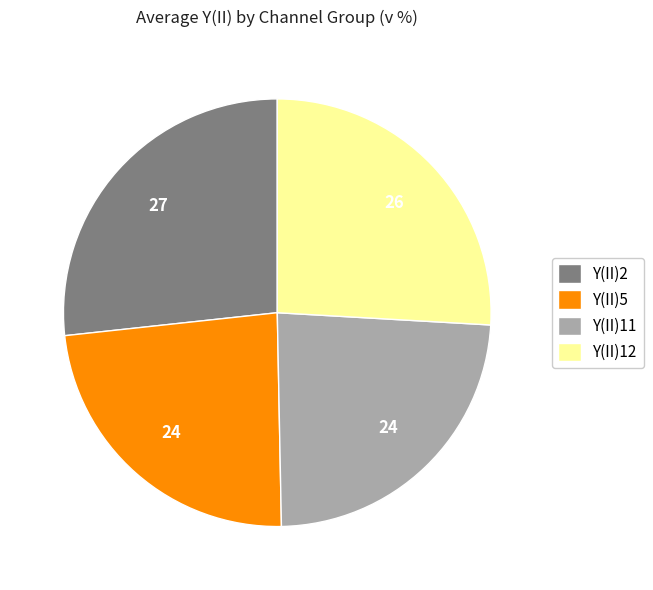

Is it true that Y(II)11 is 24% of the pie?

True